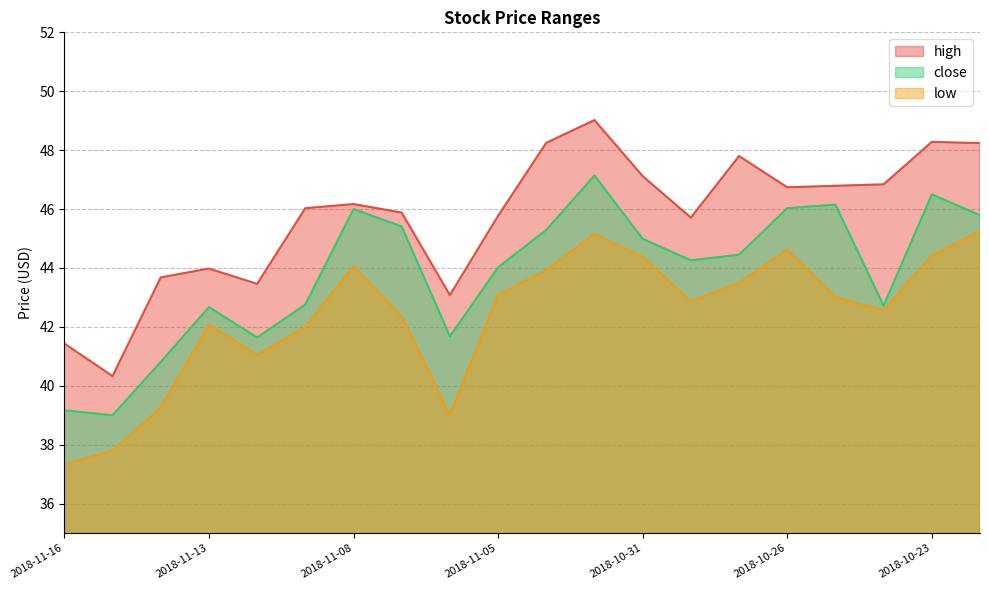

Which category has the highest value in the close series?

2018-11-01